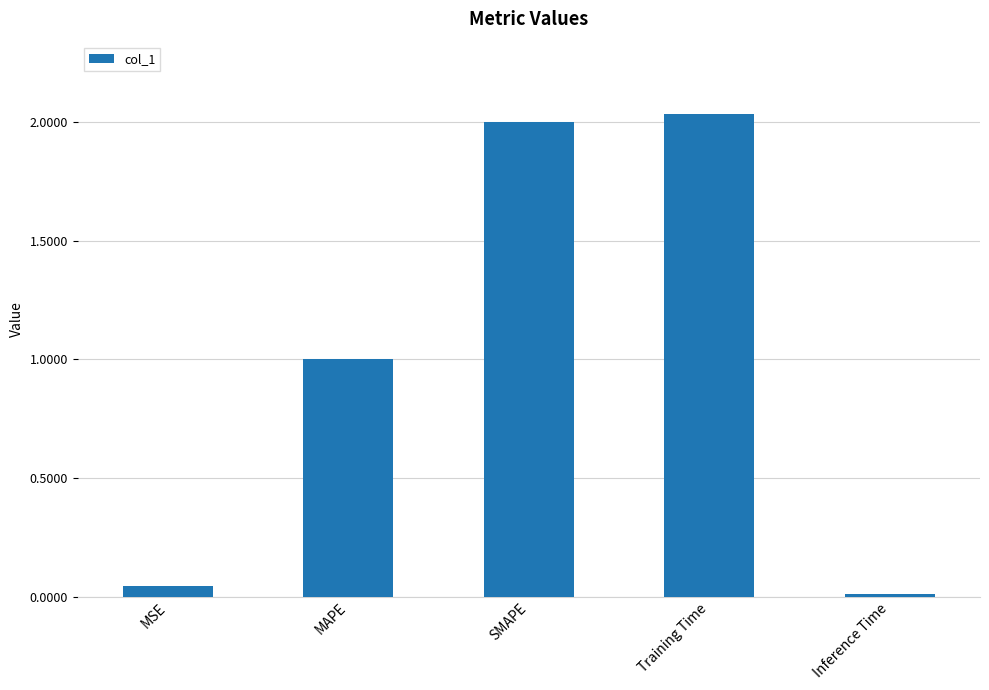

List the labels in order of value, smallest first.

Inference Time, MSE, MAPE, SMAPE, Training Time